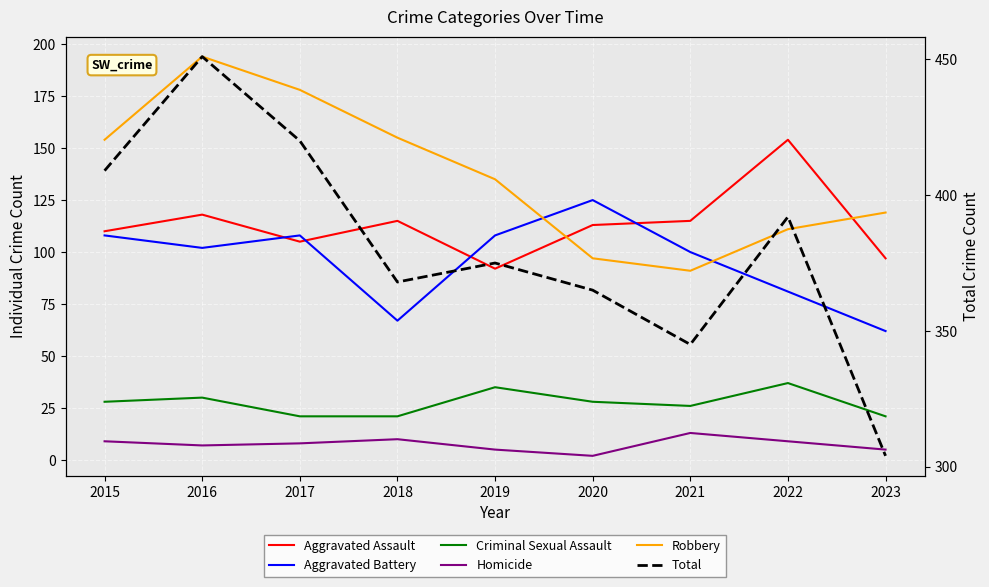

Is this an area chart (filled region under the line)?

No